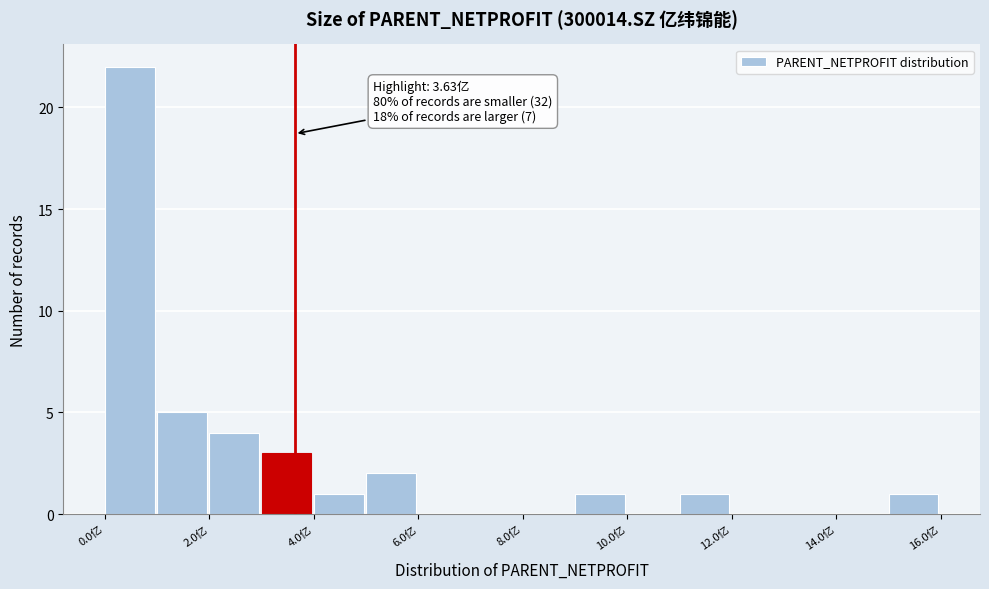

Which range on the x-axis has the tallest bar?

0 to 1